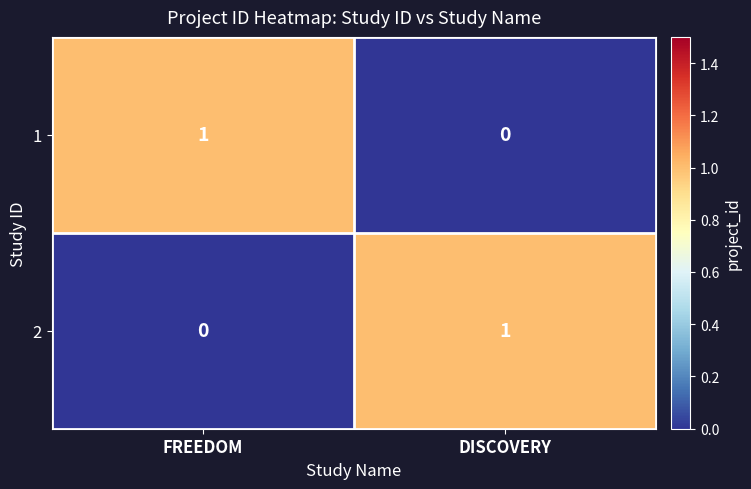

Reading left to right, transcribe all the data shown in this chart.

1: 1	0
2: 0	1